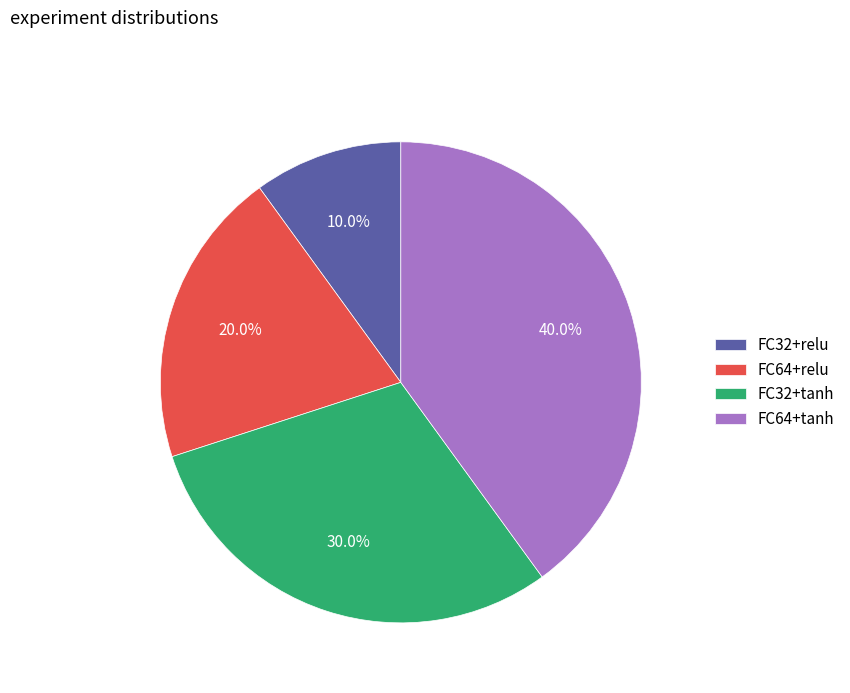

Does FC32+relu represent more than half of the total?

No